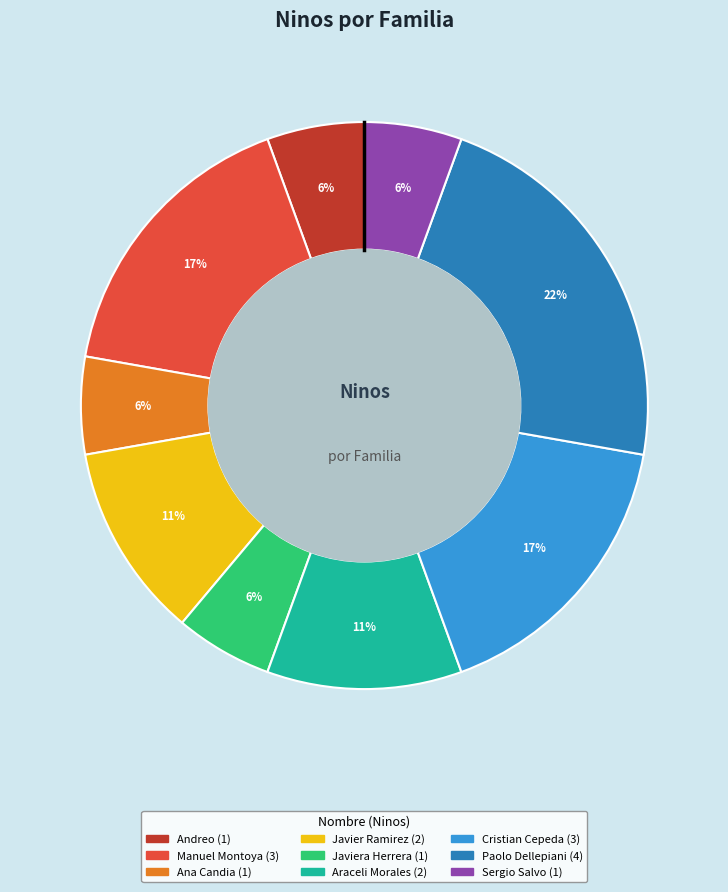

To the nearest percent, what is the average slice percentage?

11%